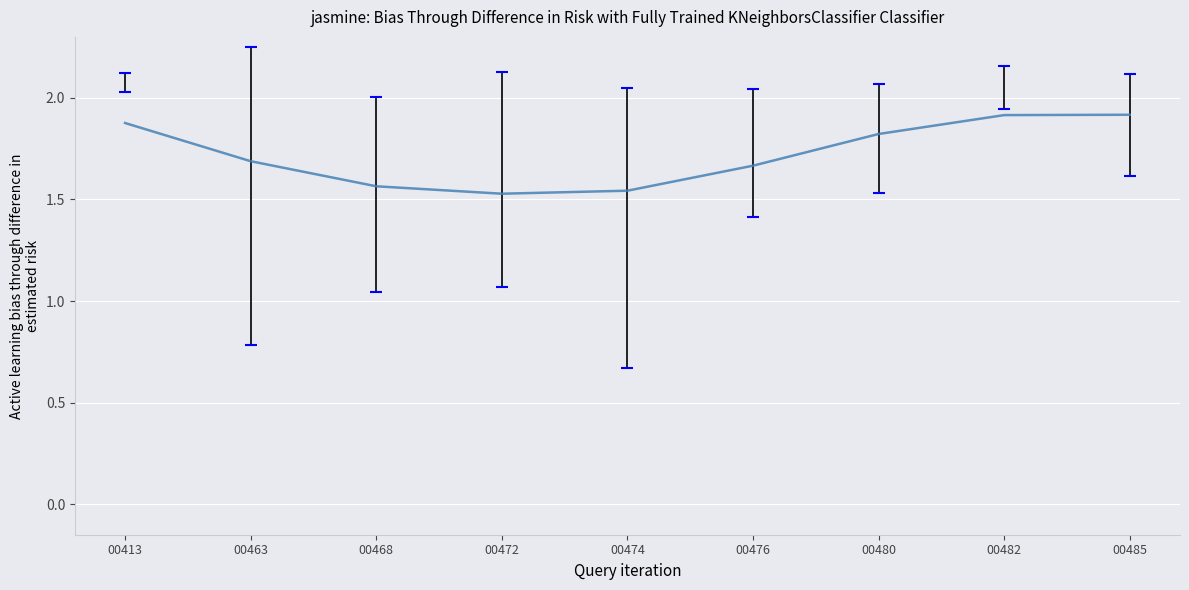

Is it true that the value at 00474 is 2.2?

False